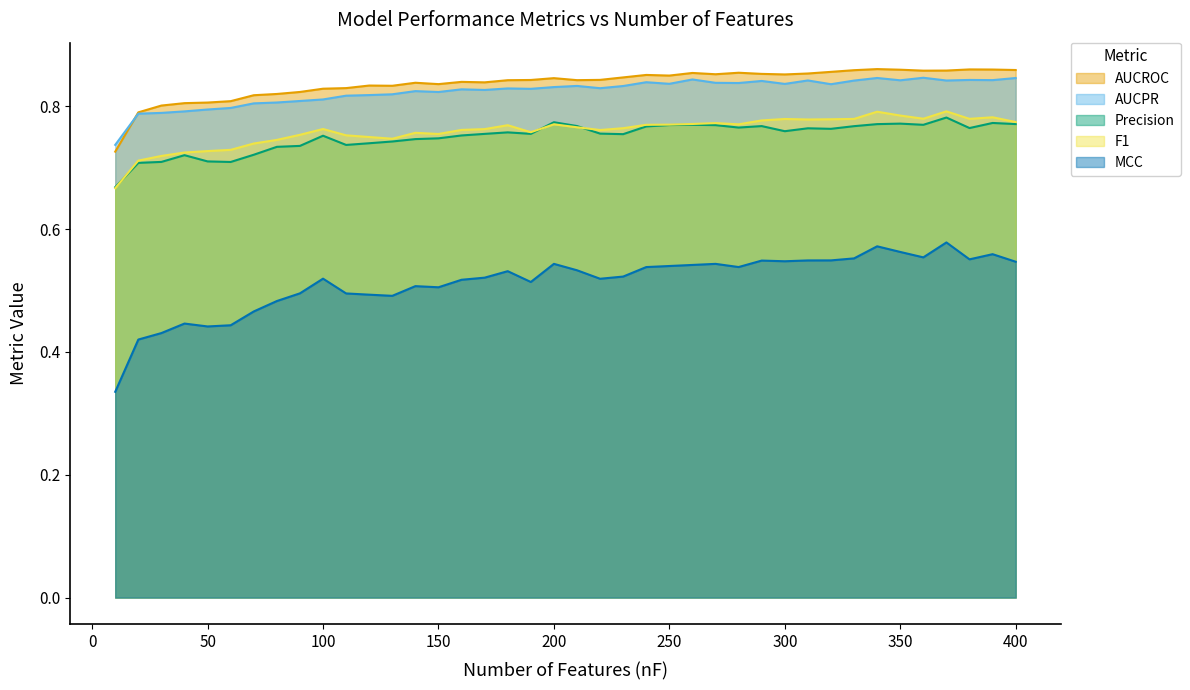

True or false: AUCROC and F1 intersect in this chart.

False